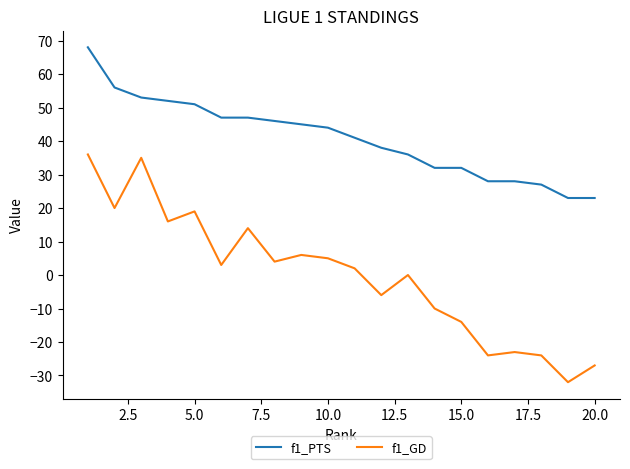

Rank the series by their maximum value, from lowest to highest.

f1_GD, f1_PTS